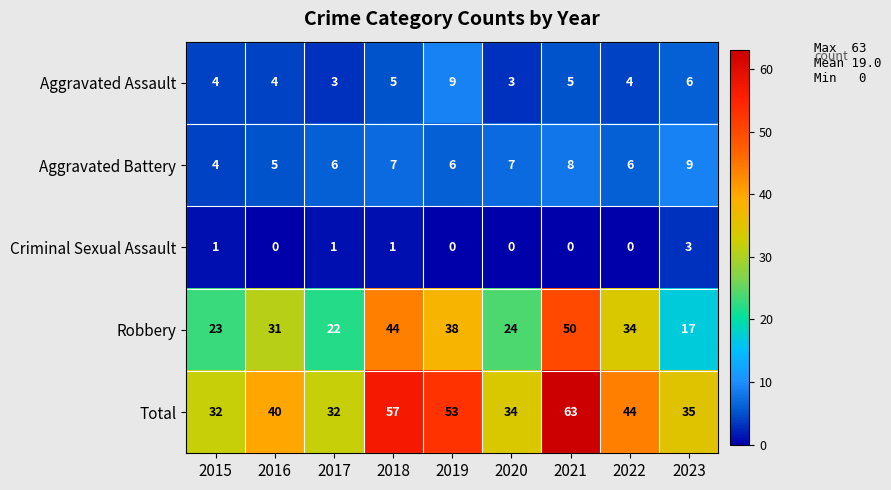

The value of Total at 2021 is 63. True or false?

True